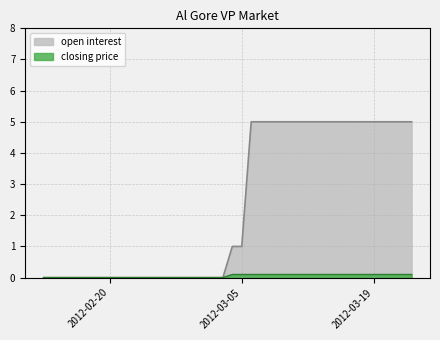

Count the number of categories in the chart.

40